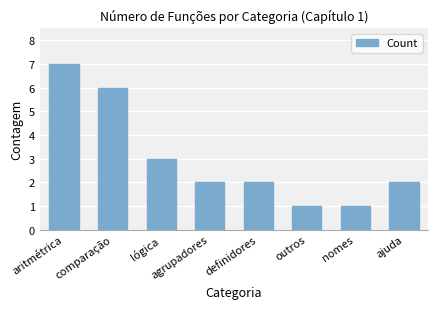

At which label does the data first exceed 2?

aritmétrica